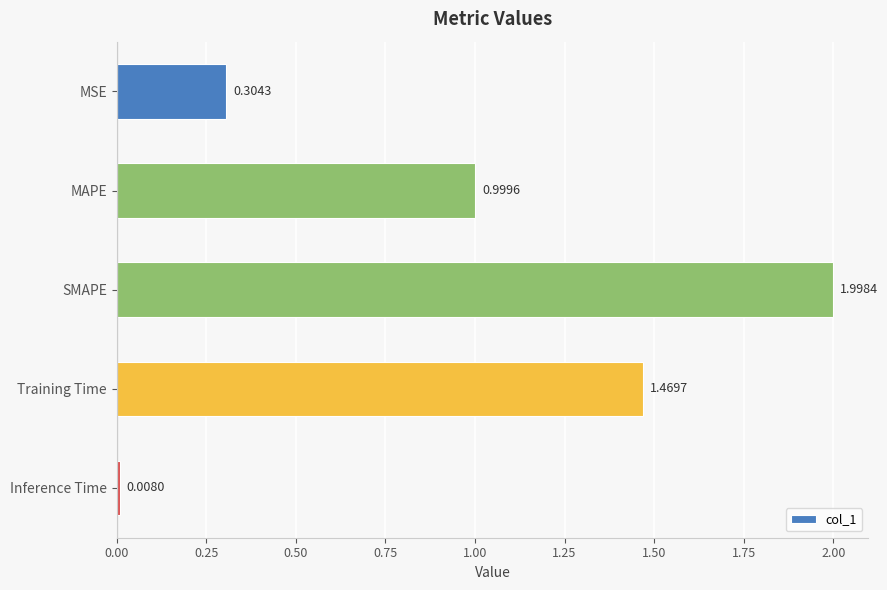

Which label corresponds to the smallest value in the chart?

Inference Time